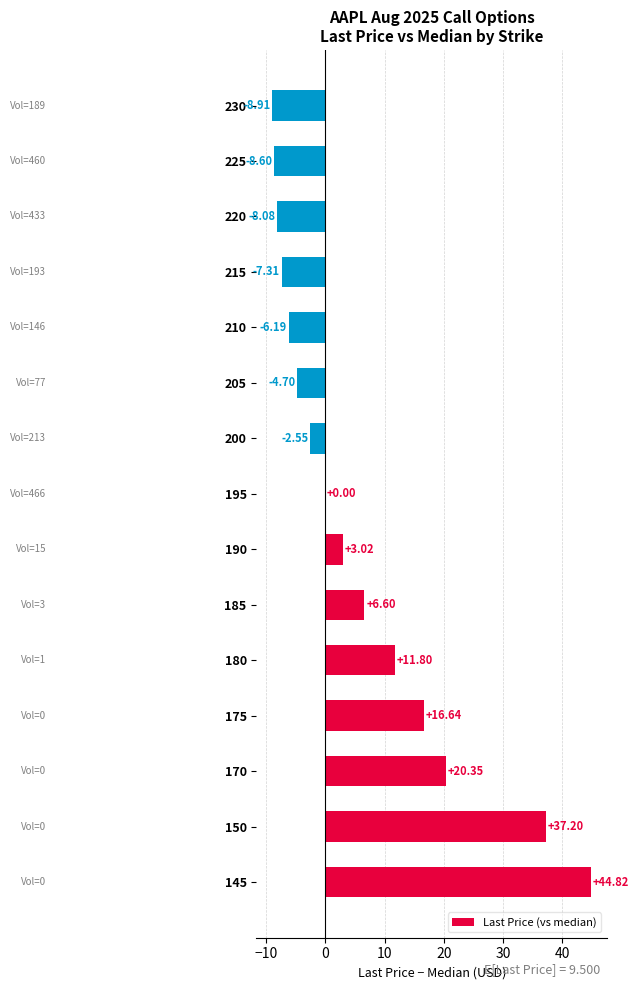

Which has a higher value, 205 or 190?

190